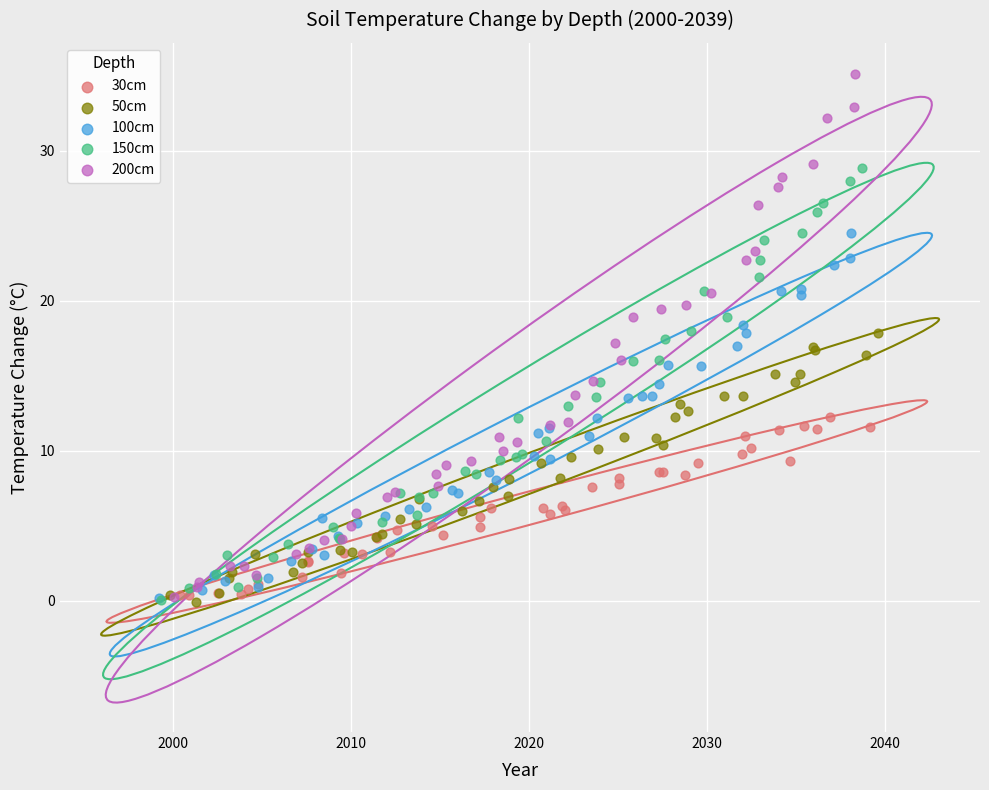

Which series reaches the maximum Y coordinate?

200cm